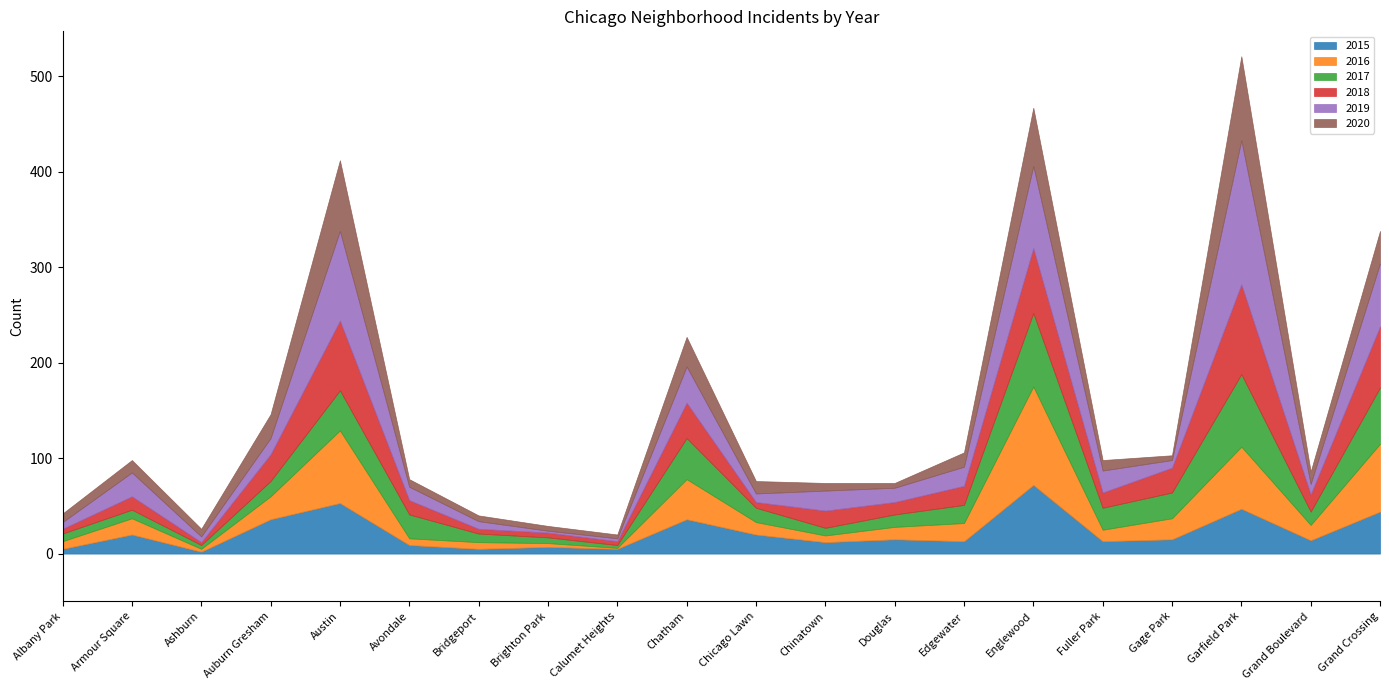

What are all the series names shown in the legend?

2015, 2016, 2017, 2018, 2019, 2020